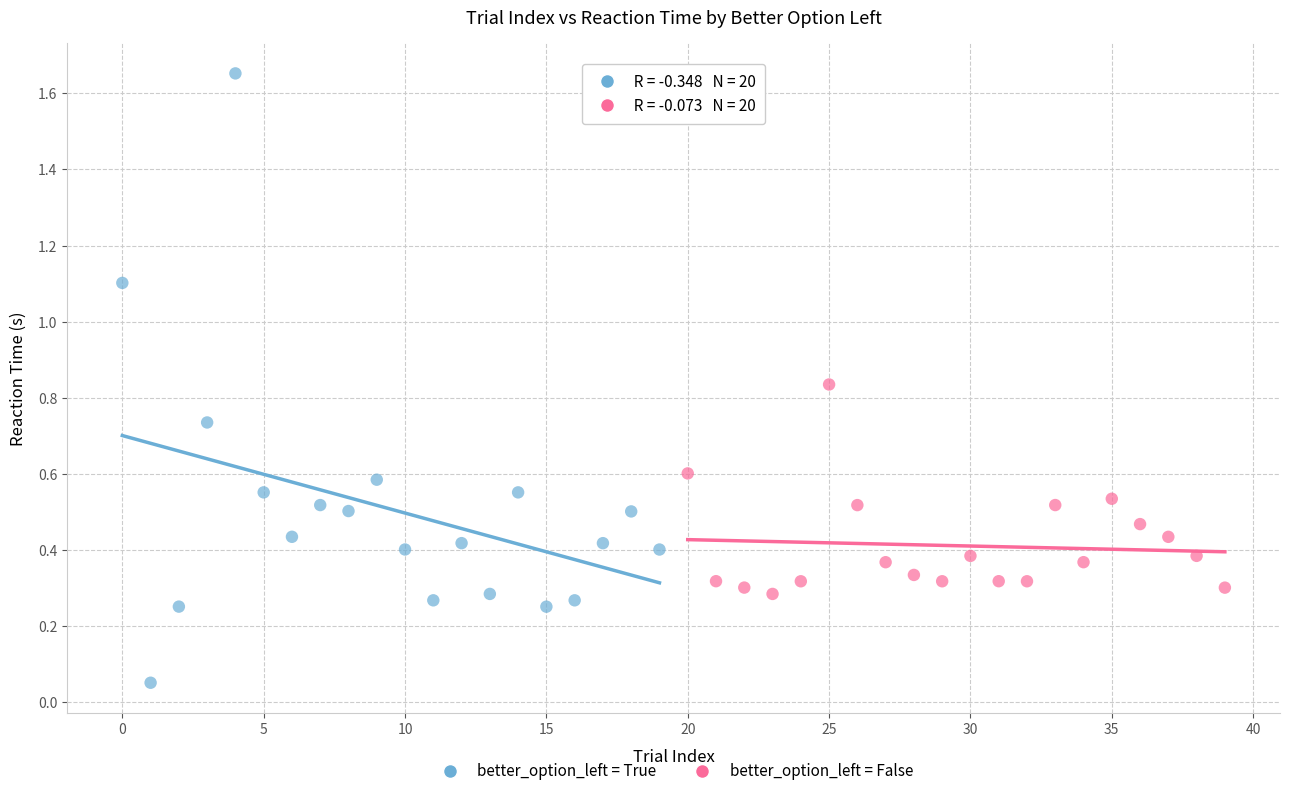

What are all the series names shown in the legend?

better_option_left = True, better_option_left = False